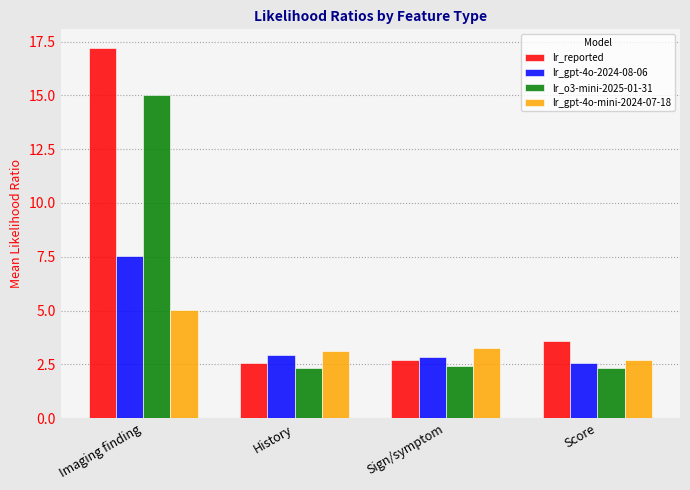

At which category is the sum across all series the highest?

Imaging finding